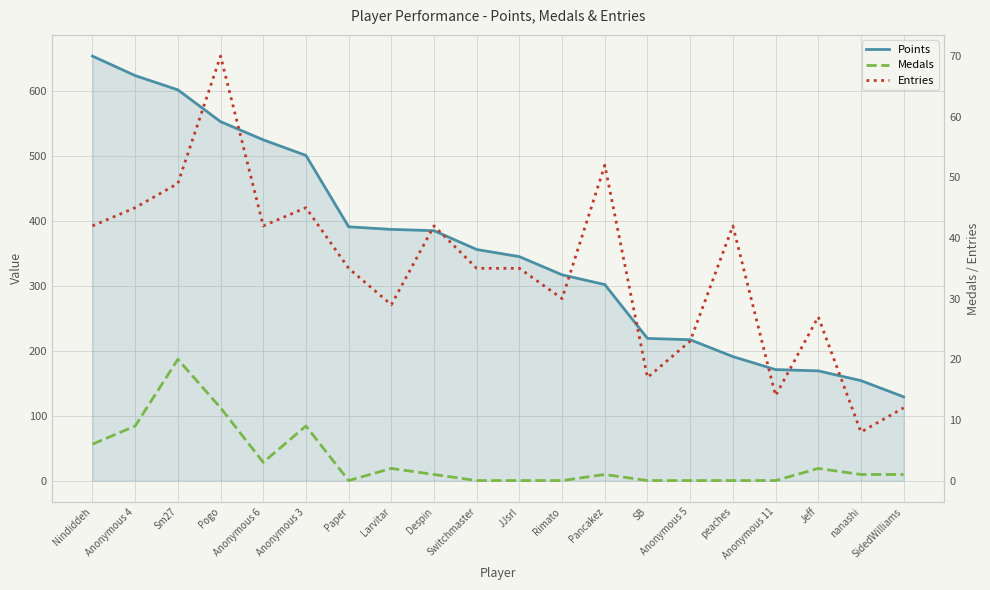

What is the difference between the Medals values at Despin and Anonymous 5?

1